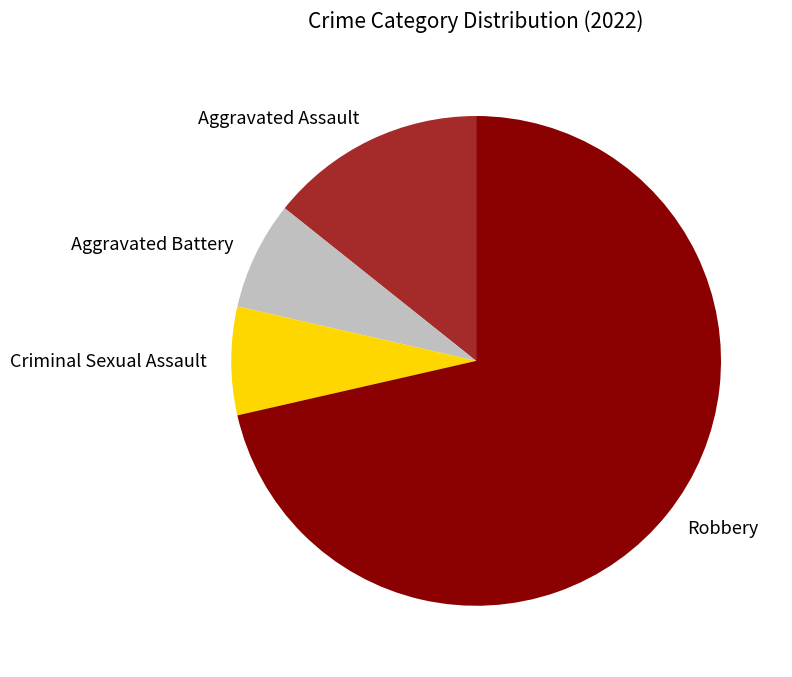

What is the majority slice?

Robbery